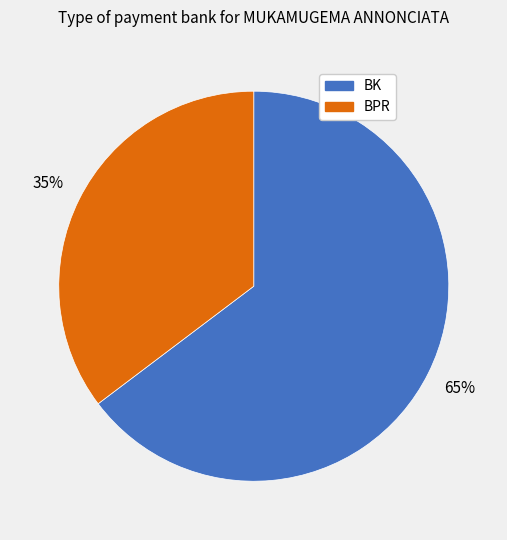

What is the largest slice in the pie chart?

BK